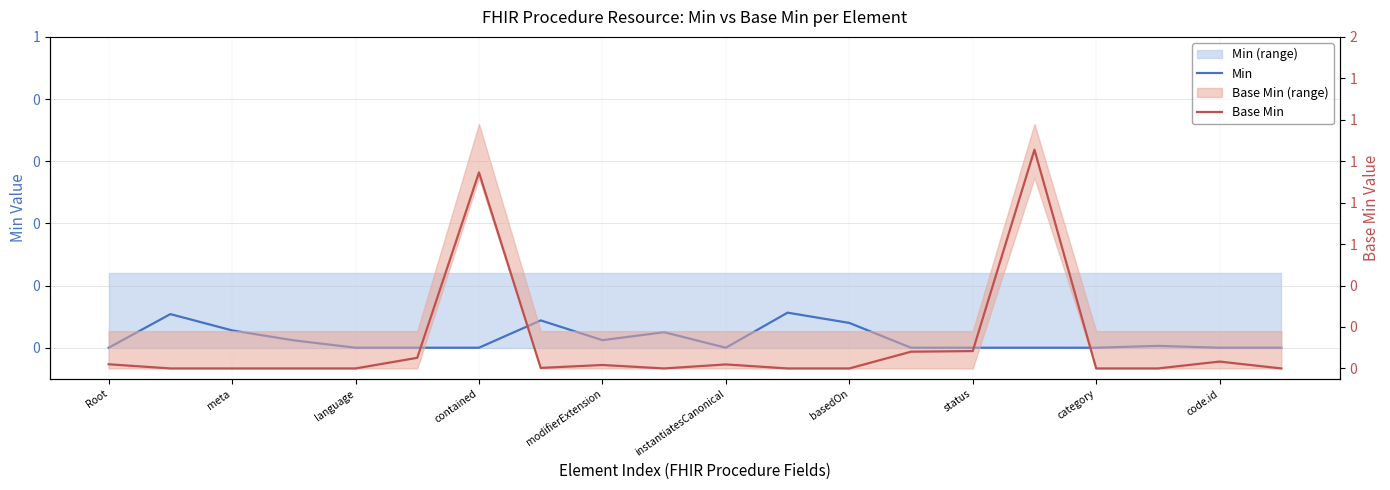

Does the chart display data point markers on the line(s)?

No